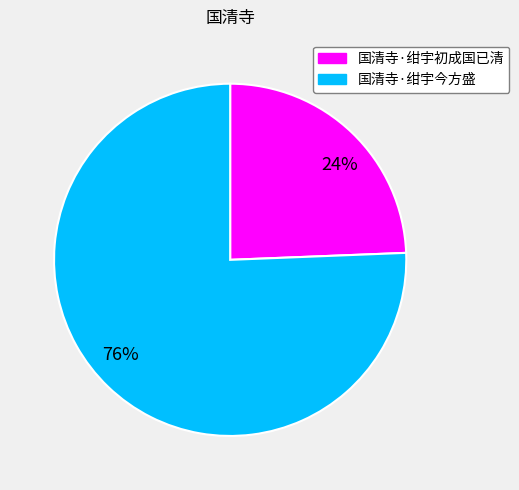

Which has a higher value, 国清寺·绀宇今方盛 or 国清寺·绀宇初成国已清?

国清寺·绀宇今方盛